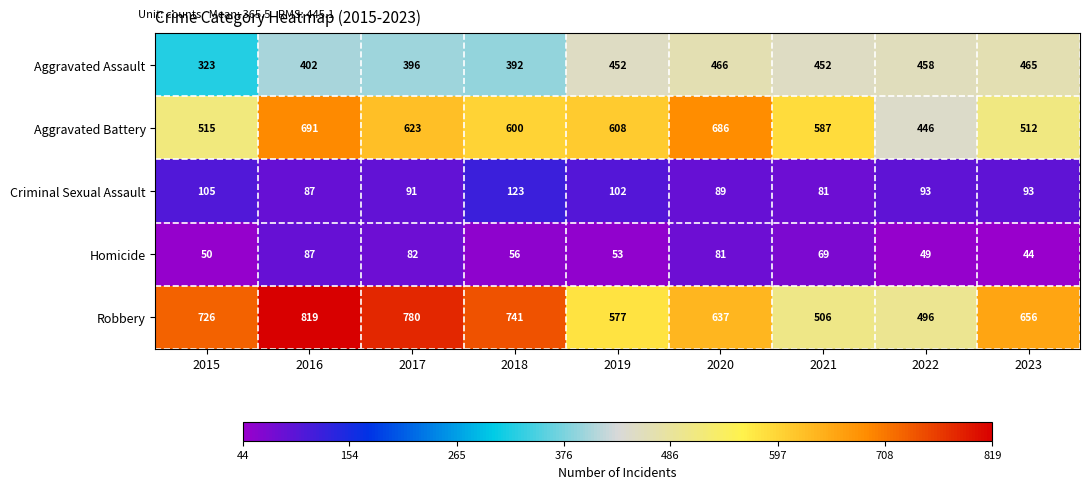

What is the spread (max minus min) of values at 2016?

732